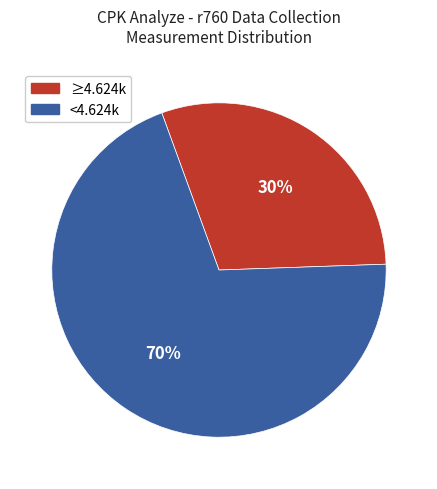

To the nearest percent, what is the average slice percentage?

50%